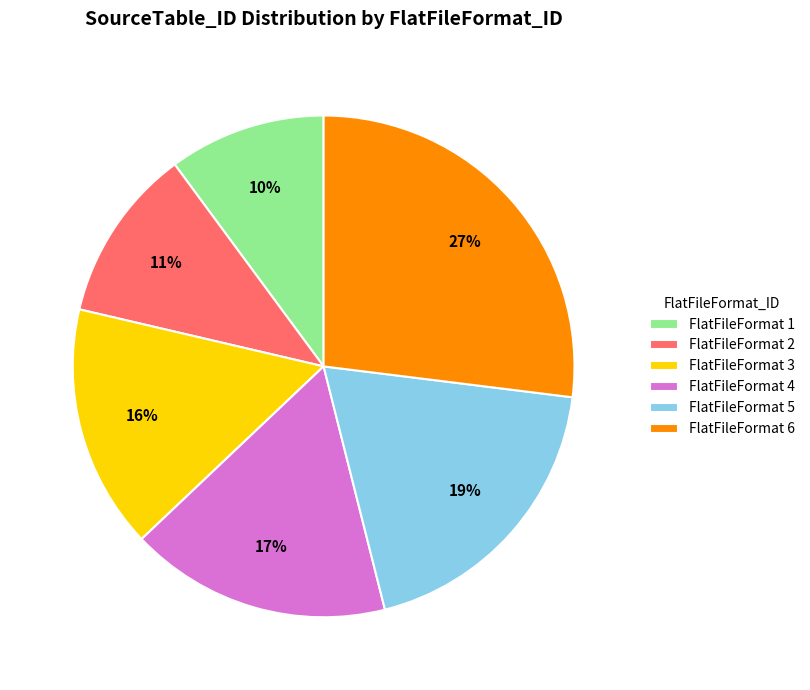

Does any single category account for the majority?

No